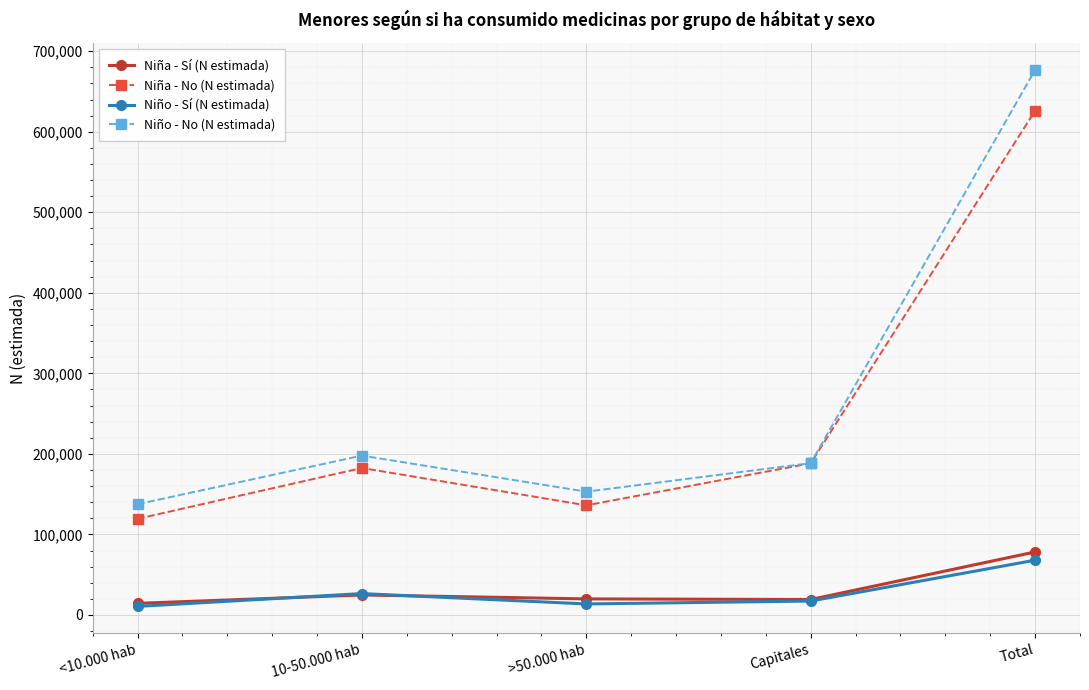

At which label does Niña - Sí (N estimada) first exceed 19908?

10-50.000 hab